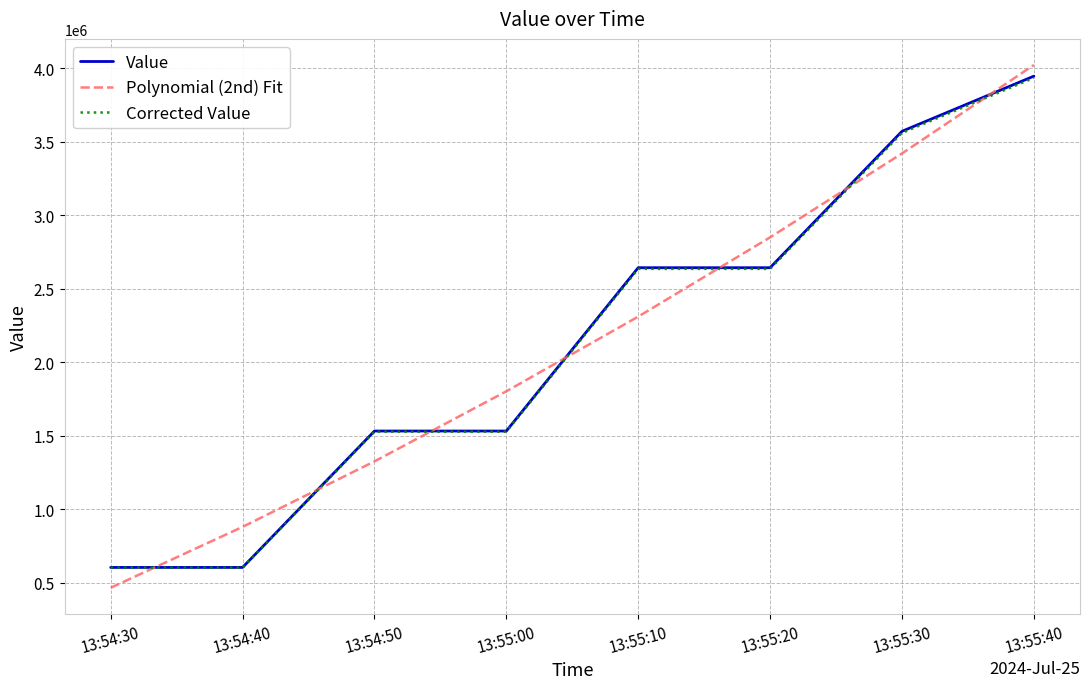

What is the difference between the Polynomial (2nd) Fit values at 13:54:40 and 13:55:10?

1429926.9